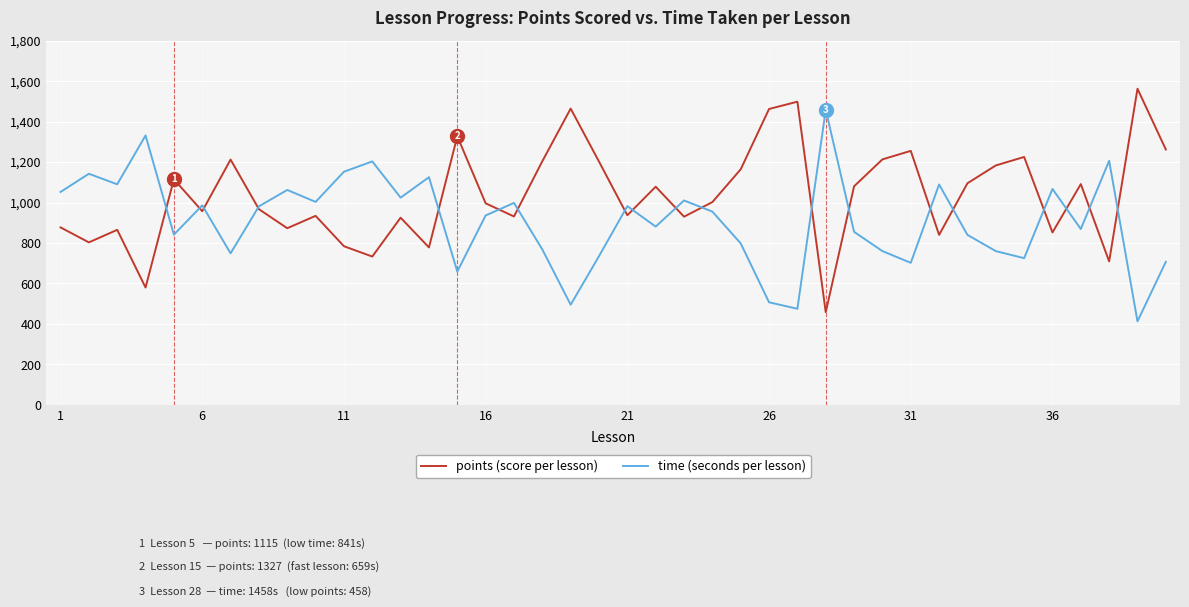

List the series in order of their peak value, highest first.

points (score per lesson), time (seconds per lesson)